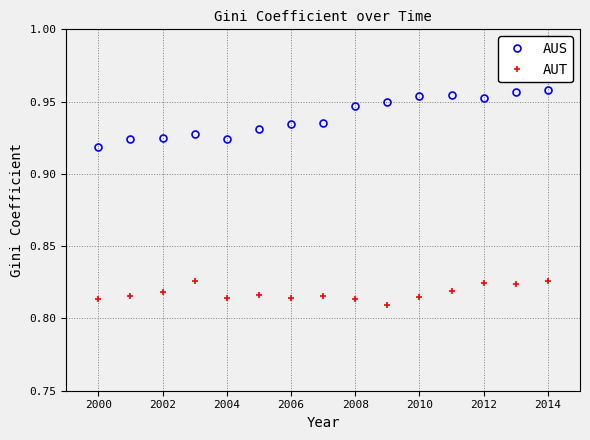

What is the sum of all AUS values?

14.1